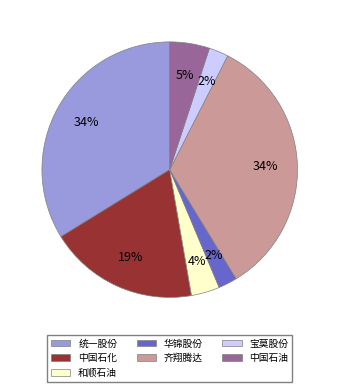

To the nearest percent, what is the difference between the 中国石油 and 齐翔腾达 slice percentages?

29%